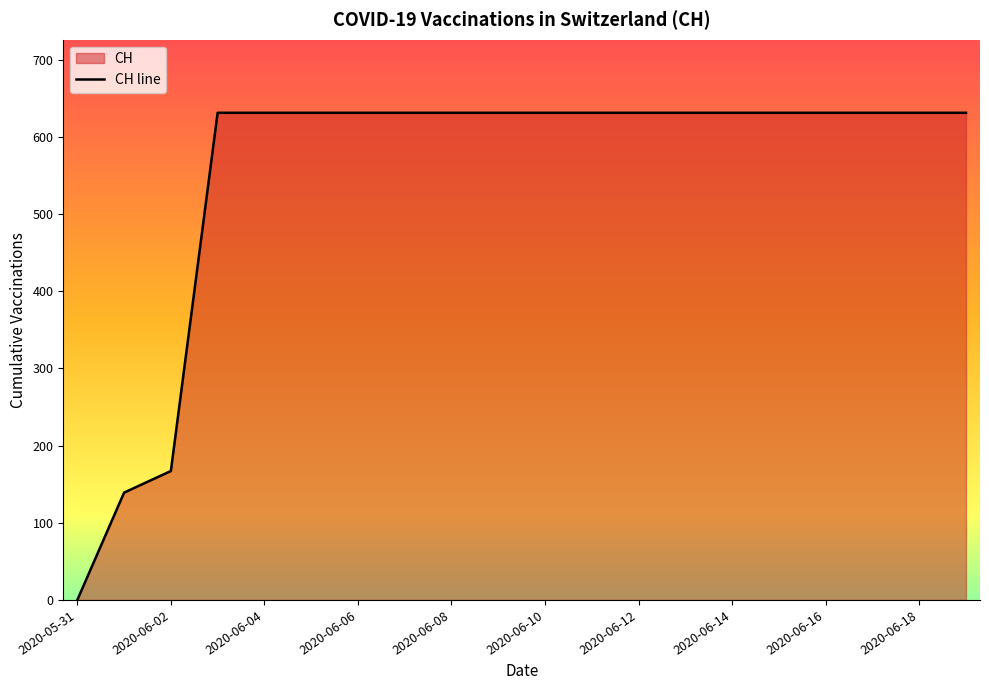

True or false: the data shows 631 at 2020-06-08.

True